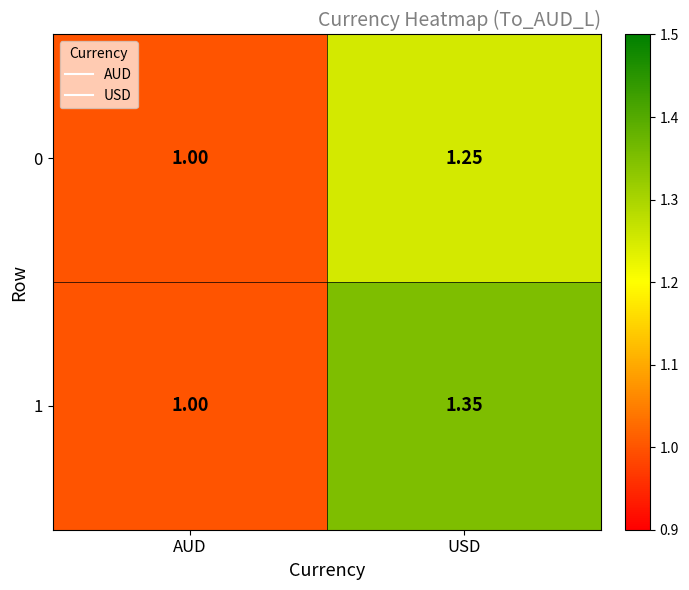

List the series in order of their overall mean, highest first.

1, 0